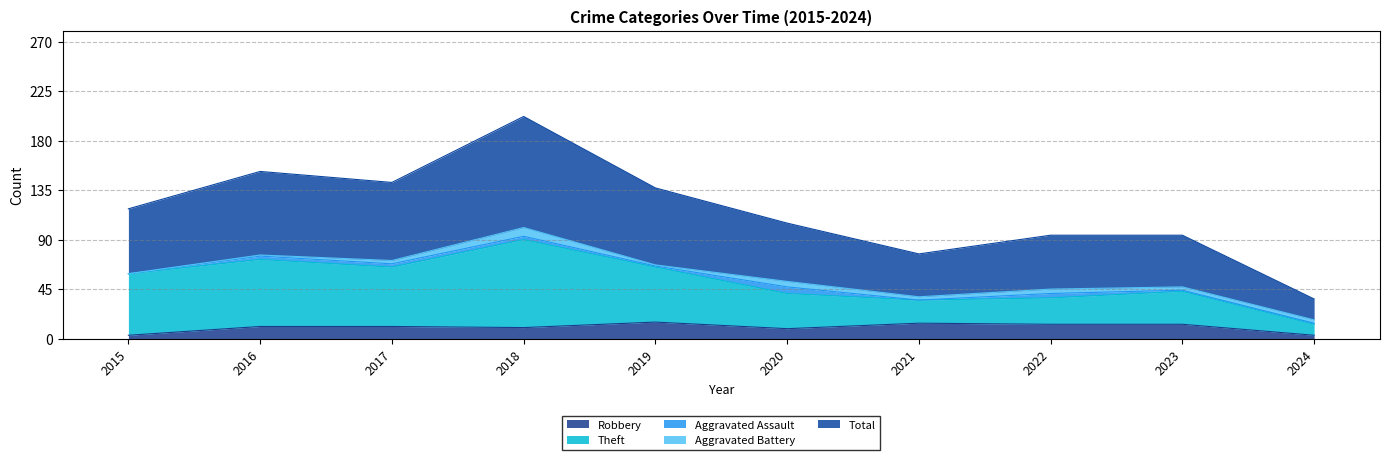

In Theft, how many points are higher than both neighbors (excluding endpoints)?

3